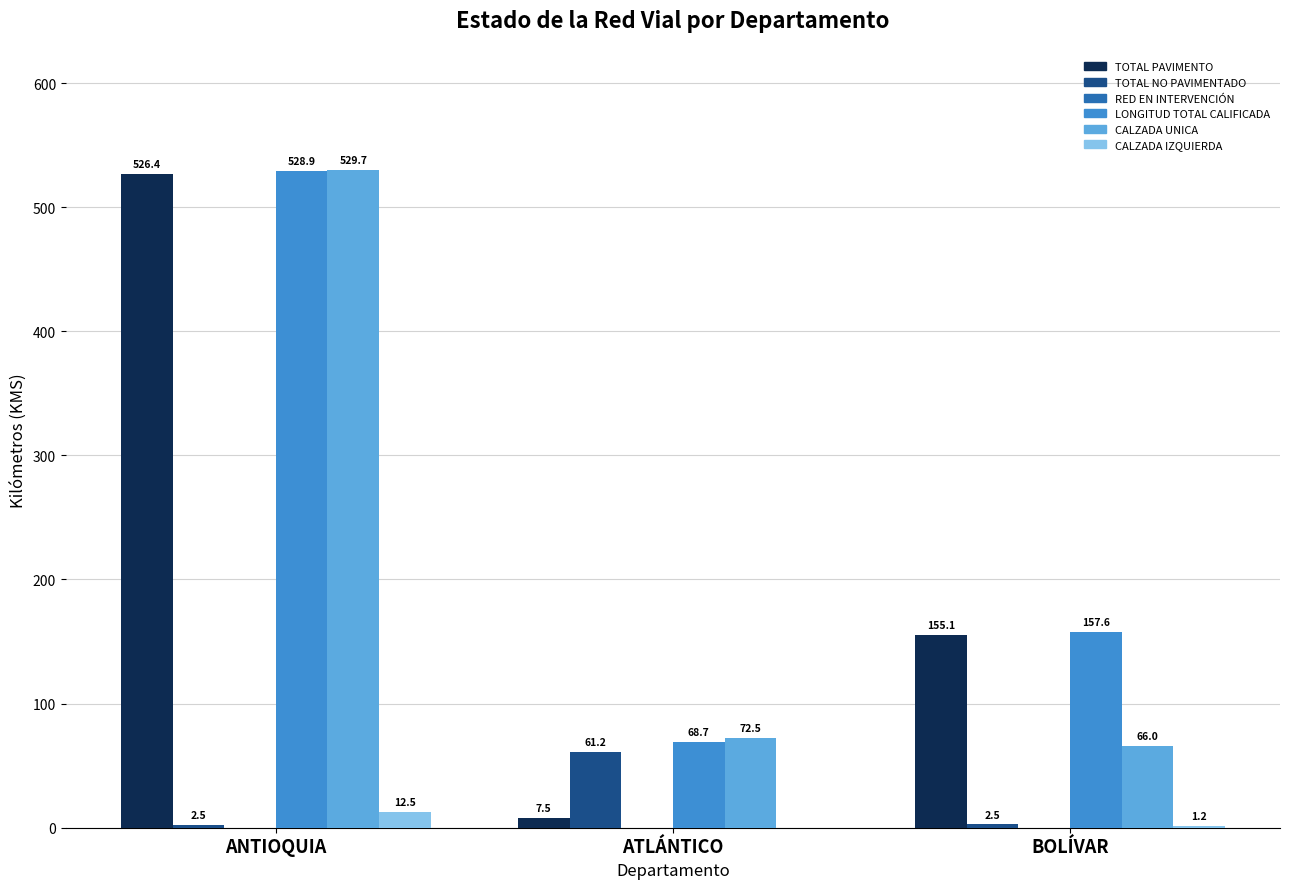

What is the sum of all CALZADA UNICA values?

668.2